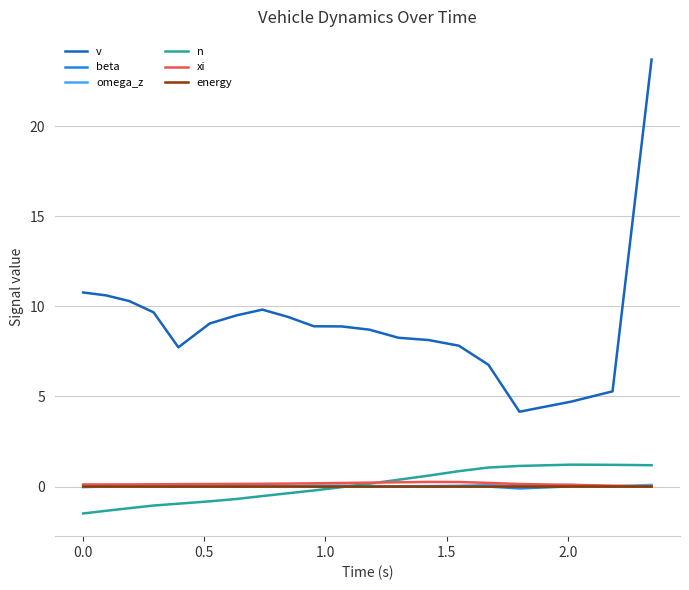

Which series has the largest total across all categories?

v